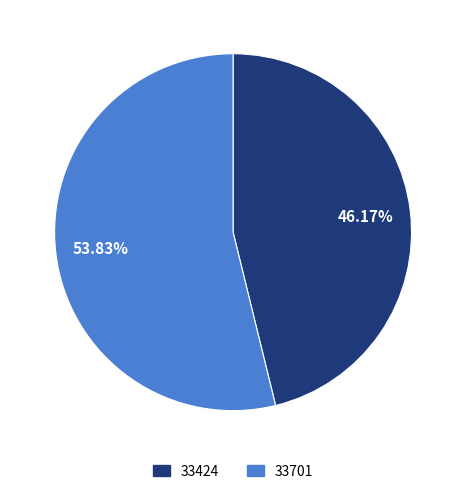

Which category has the biggest portion of the pie?

33701